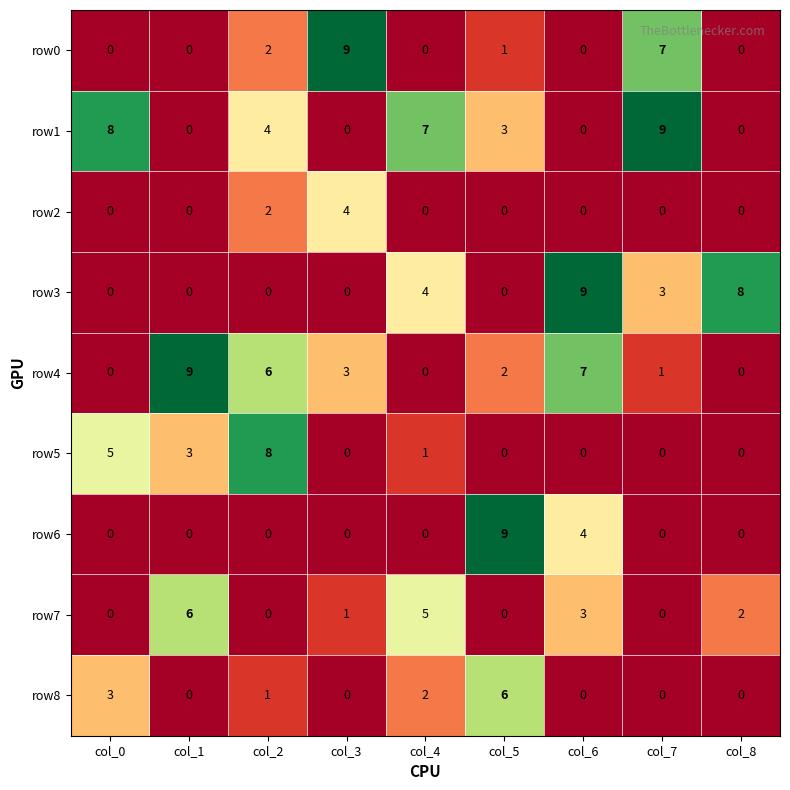

What is the greatest value displayed?

9